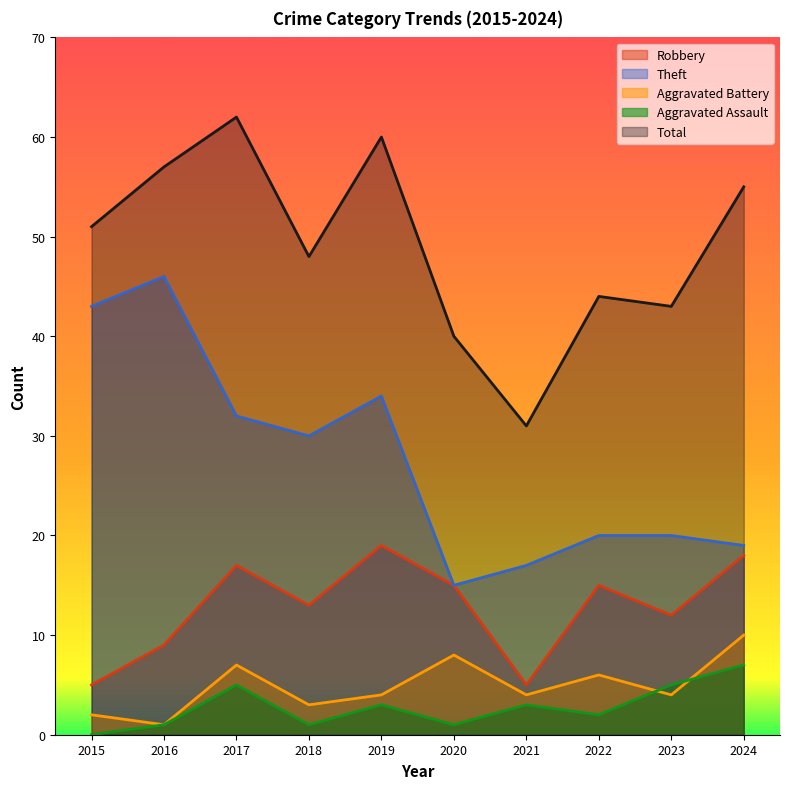

True or false: Theft has a value of 43 at 2015.

True